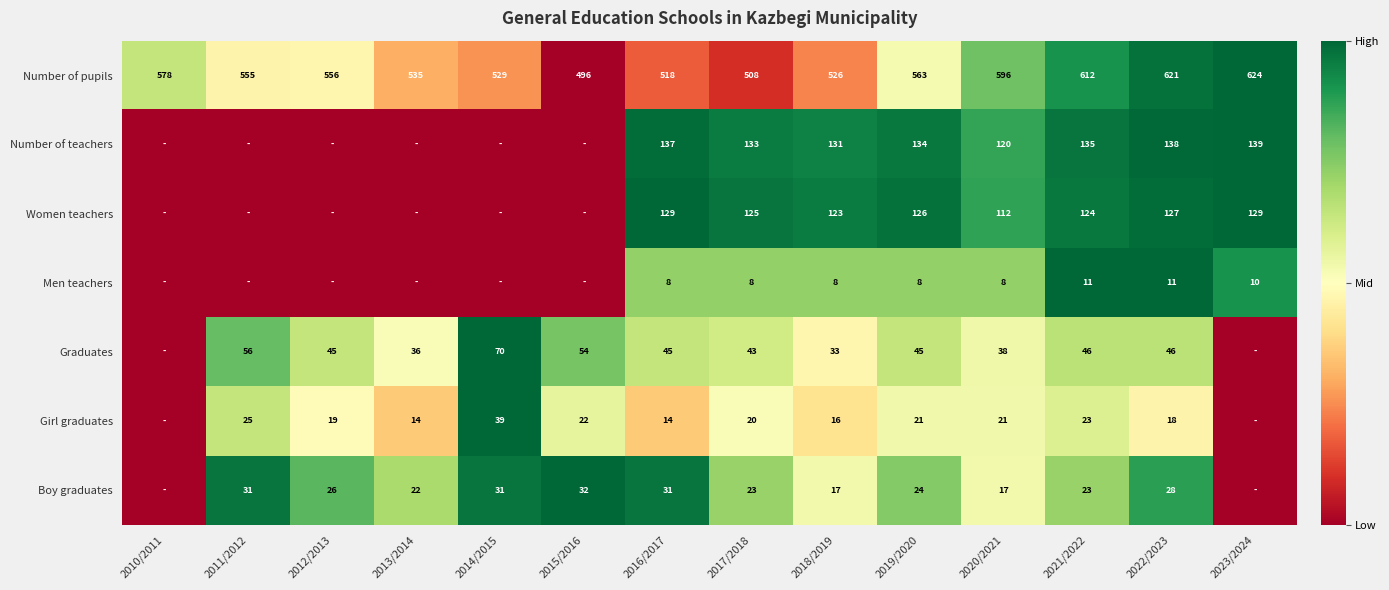

Count the number of categories in the chart.

14